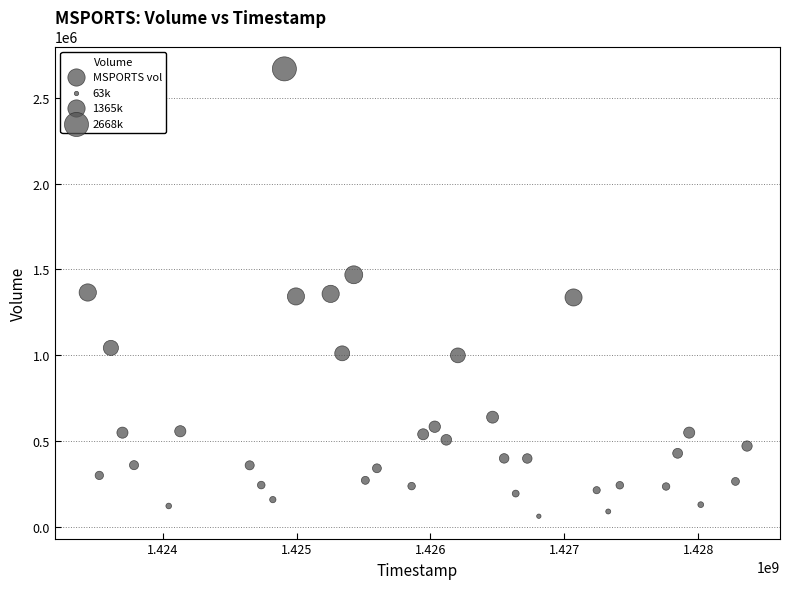

What is the range of Y values (max minus min)?

2604600